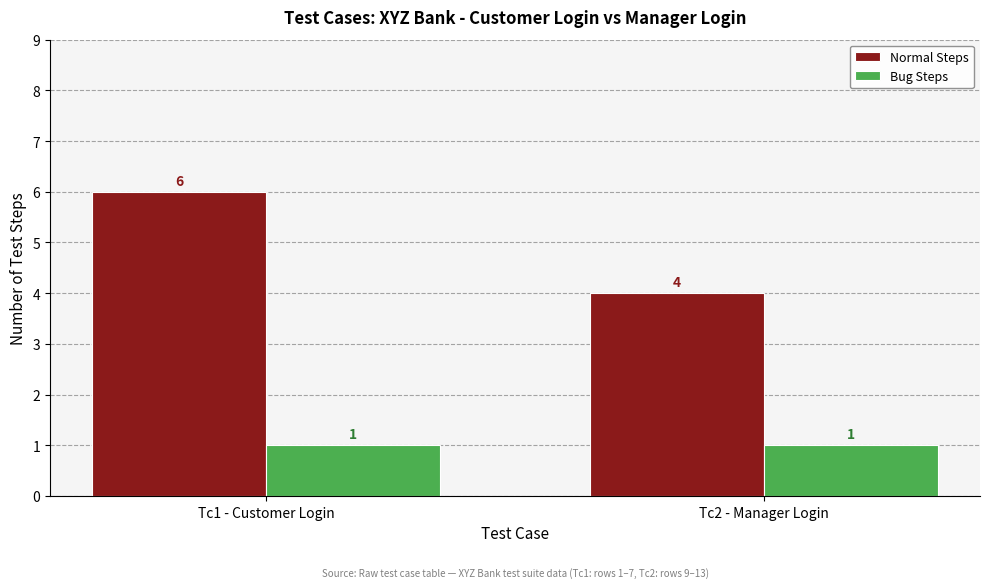

Which series has the largest total across all categories?

Normal Steps